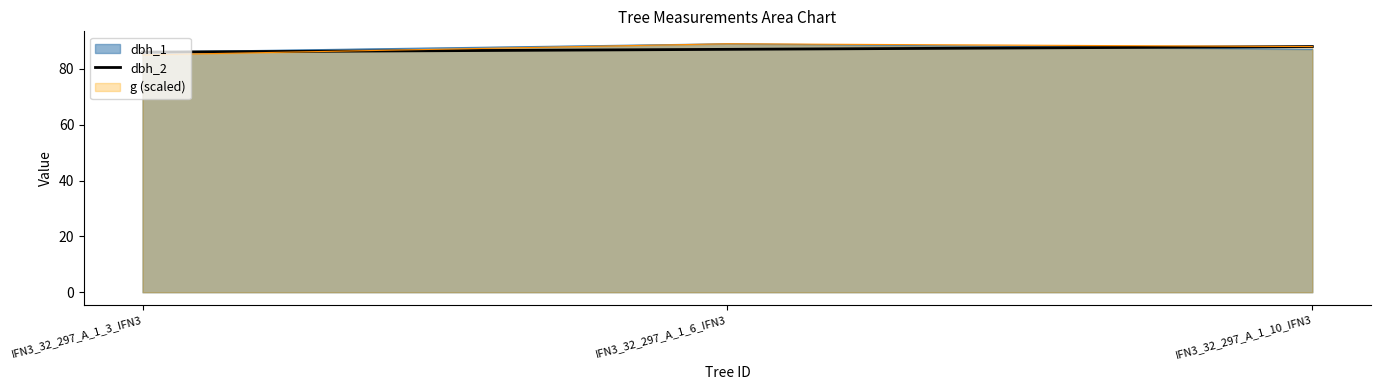

What is the sum of the values at IFN3_32_297_A_1_10_IFN3 and IFN3_32_297_A_1_6_IFN3?

175